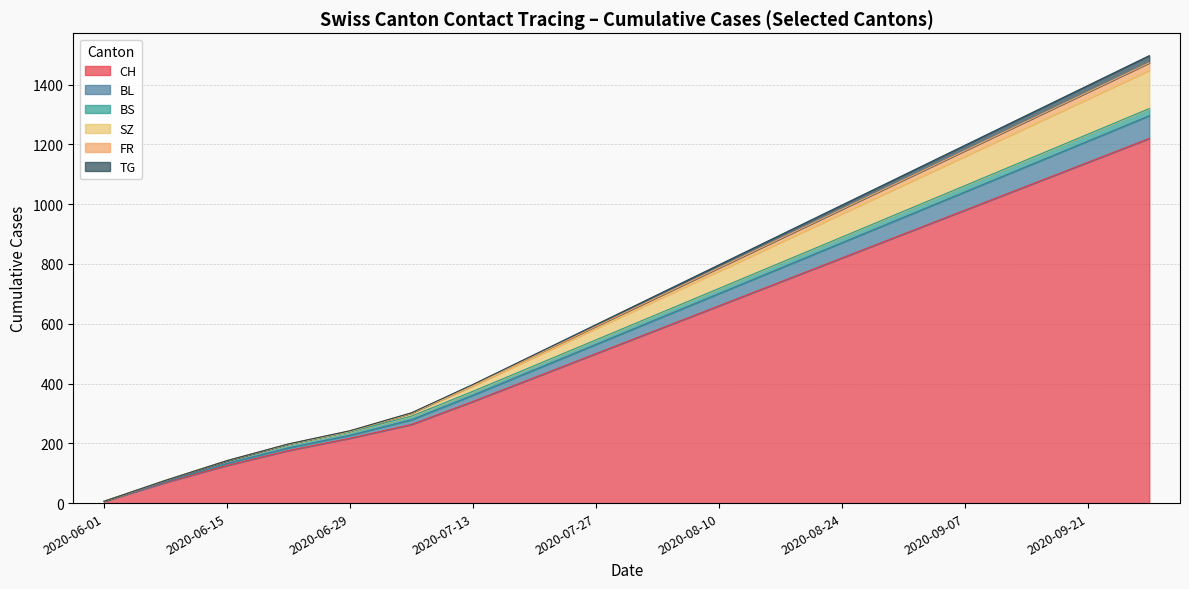

What is the highest value of the CH series?

1220